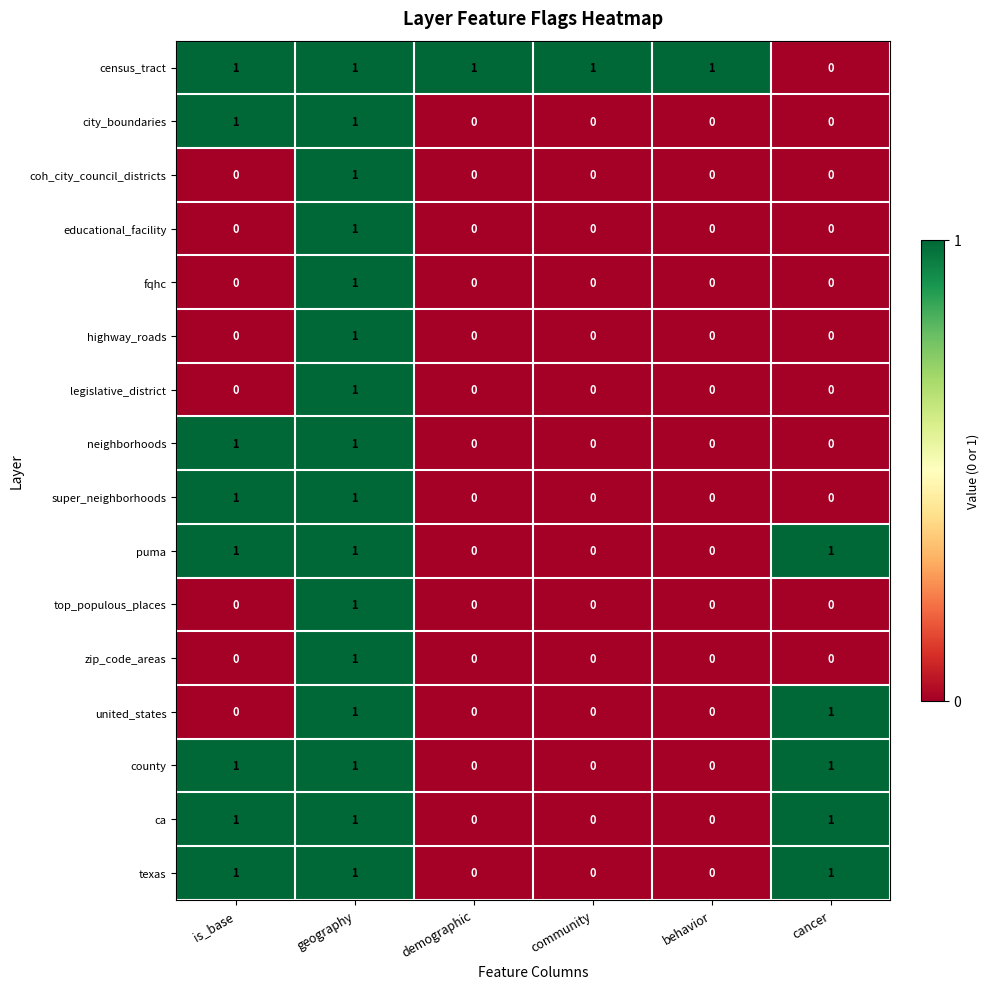

What is the difference between the highest and lowest values at community?

1